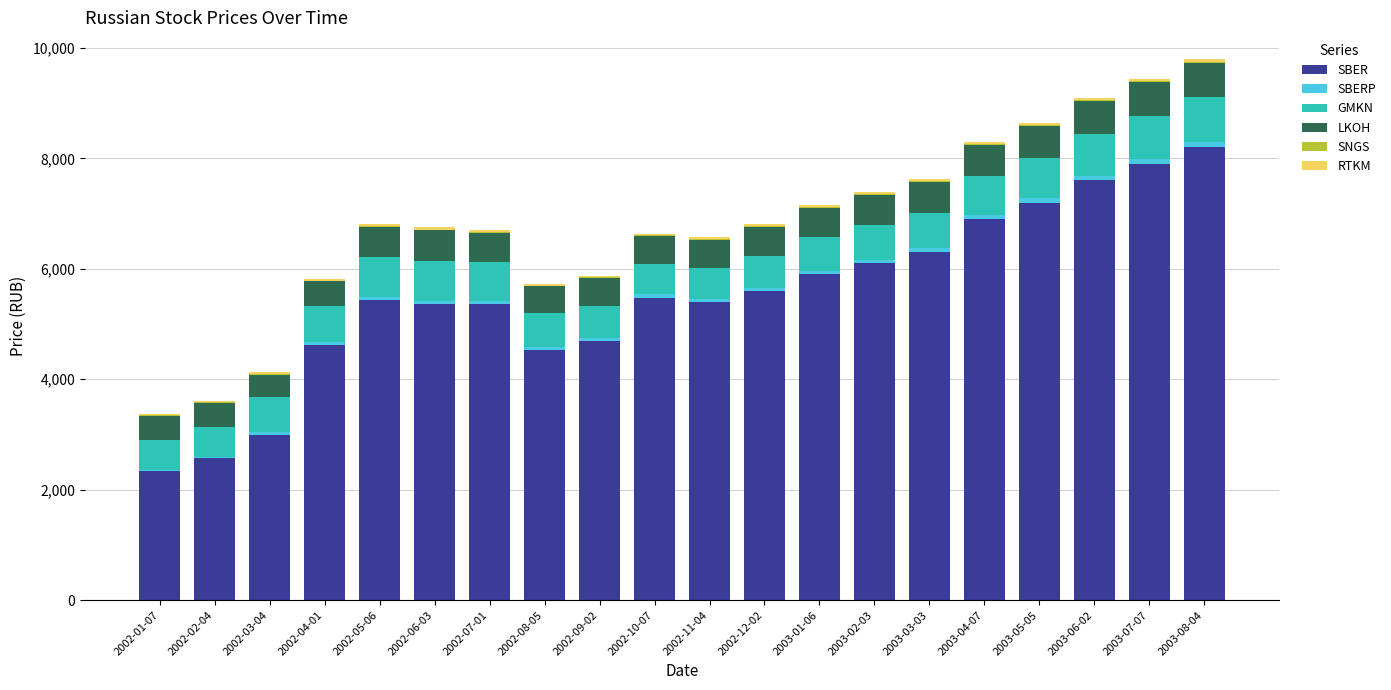

Where does the SBER series first go above 5479?

2002-10-07